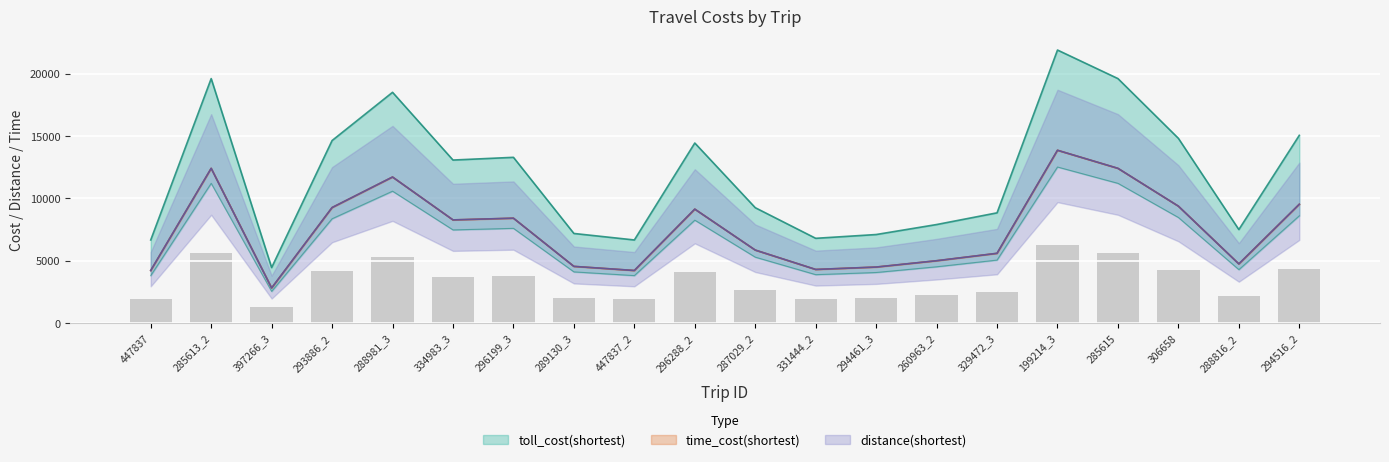

Which category has the lowest value in the toll_cost(shortest) series?

397266_3